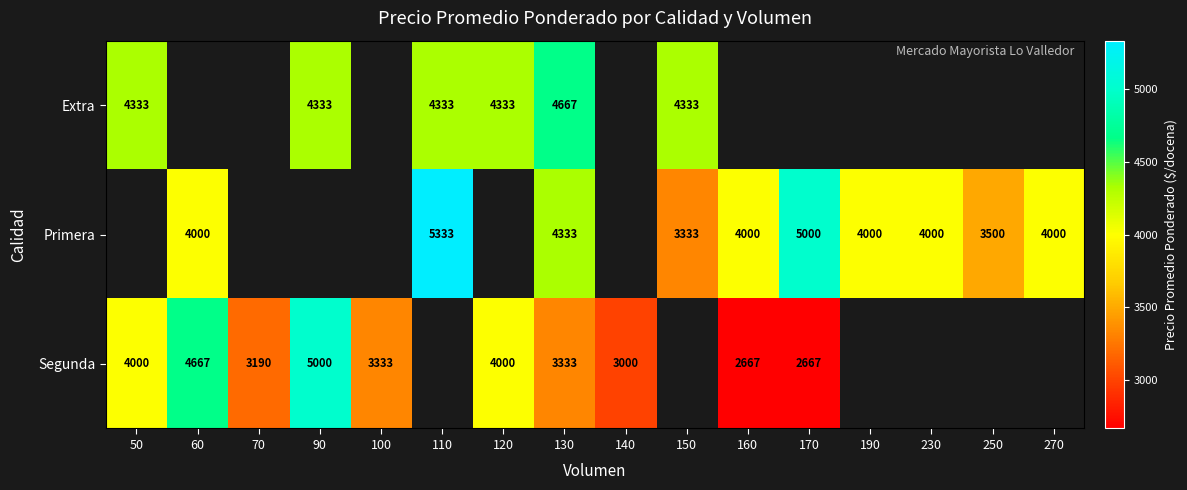

Is it true that Primera equals 8796 at 170?

False